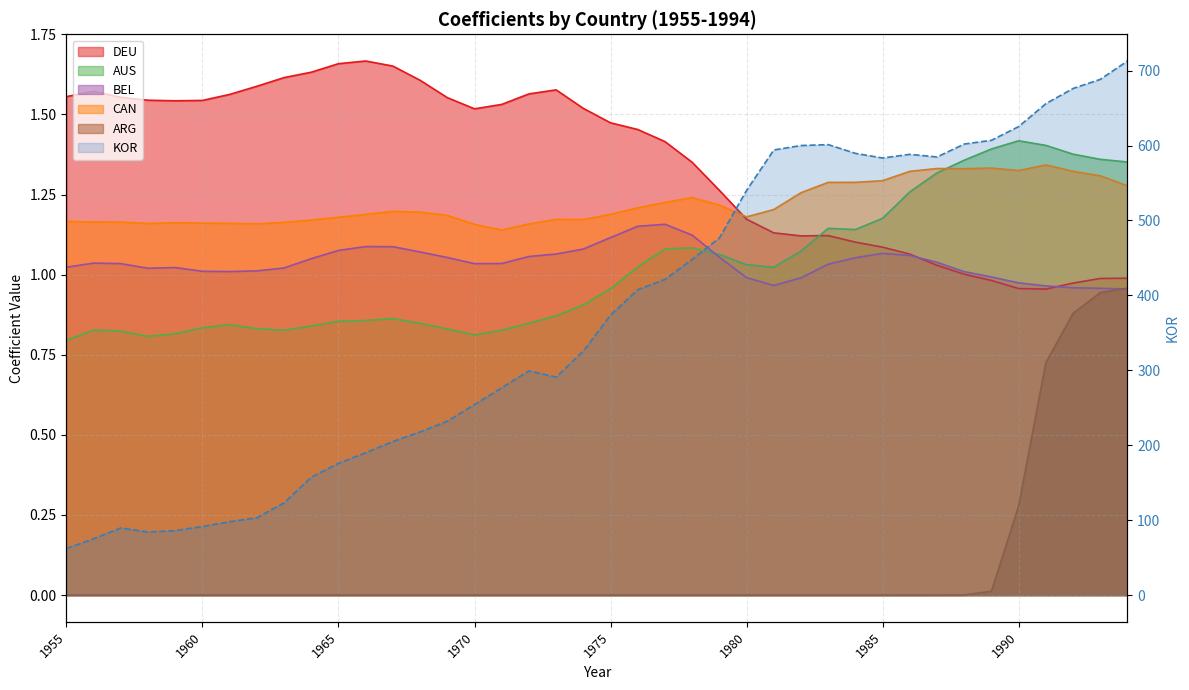

Is it true that ARG equals 0.0 at 1978?

True